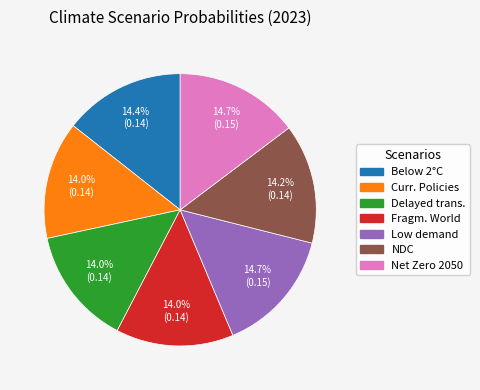

Which has a higher value, Delayed trans. or Low demand?

Low demand